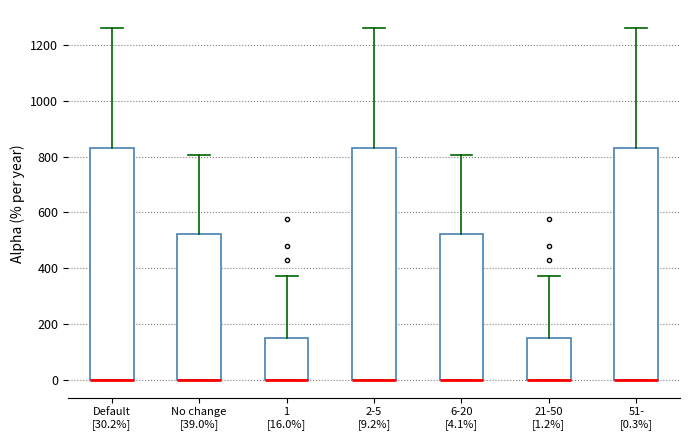

Reading left to right, transcribe this box plot: for each box, give where its median line is, the range the box spans, and where its two whiskers end, as read against the y-axis. The values are not printed on the chart, so give them approximately, as read against the axis.

Default [30.2%]: median 0 (drawn on the box's lower edge), box 0 to 840, whiskers 0 to 1260
No change [39.0%]: median 0 (drawn on the box's lower edge), box 0 to 520, whiskers 0 to 800
1 [16.0%]: median 0 (drawn on the box's lower edge), box 0 to 160, whiskers 0 to 380
2-5 [9.2%]: median 0 (drawn on the box's lower edge), box 0 to 840, whiskers 0 to 1260
6-20 [4.1%]: median 0 (drawn on the box's lower edge), box 0 to 520, whiskers 0 to 800
21-50 [1.2%]: median 0 (drawn on the box's lower edge), box 0 to 160, whiskers 0 to 380
51- [0.3%]: median 0 (drawn on the box's lower edge), box 0 to 840, whiskers 0 to 1260